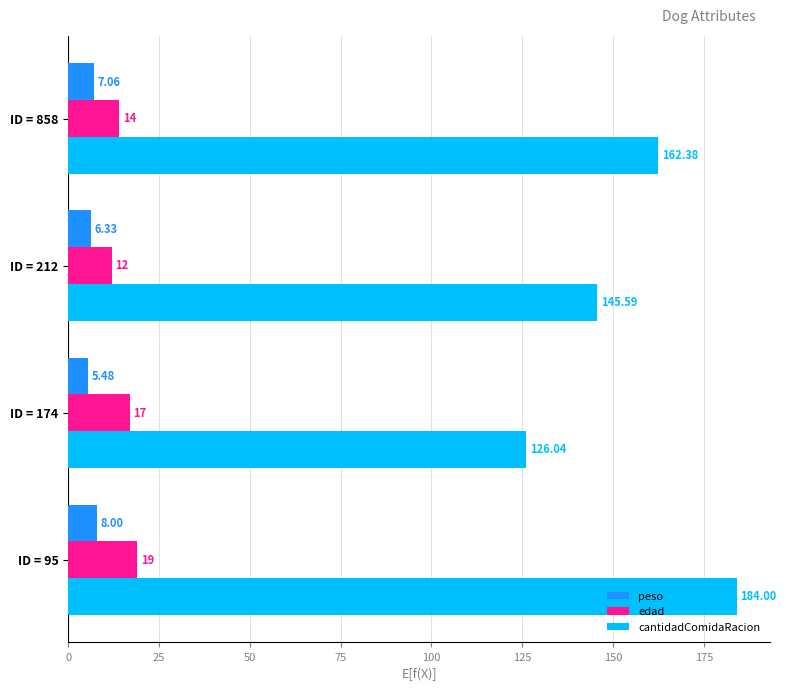

Between ID = 95 and ID = 212, which series saw the biggest shift?

cantidadComidaRacion